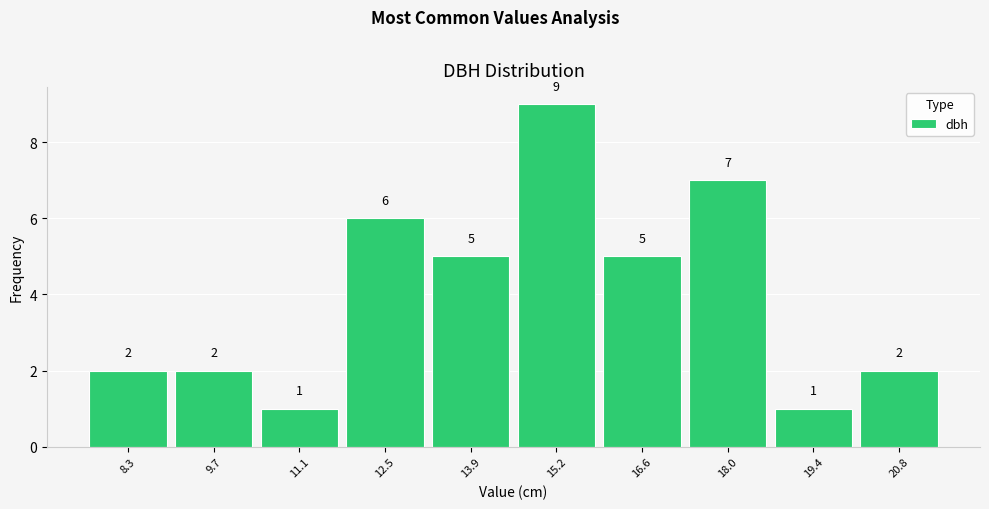

What is the height of the bar covering 9.0 to 10.4 on the x-axis? The bar edges are not printed on the chart, so give them approximately, as read against the axis.

2